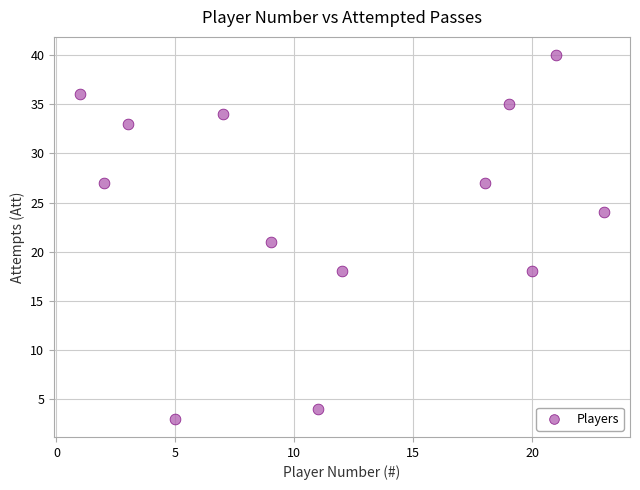

What is the range of Y values (max minus min)?

37